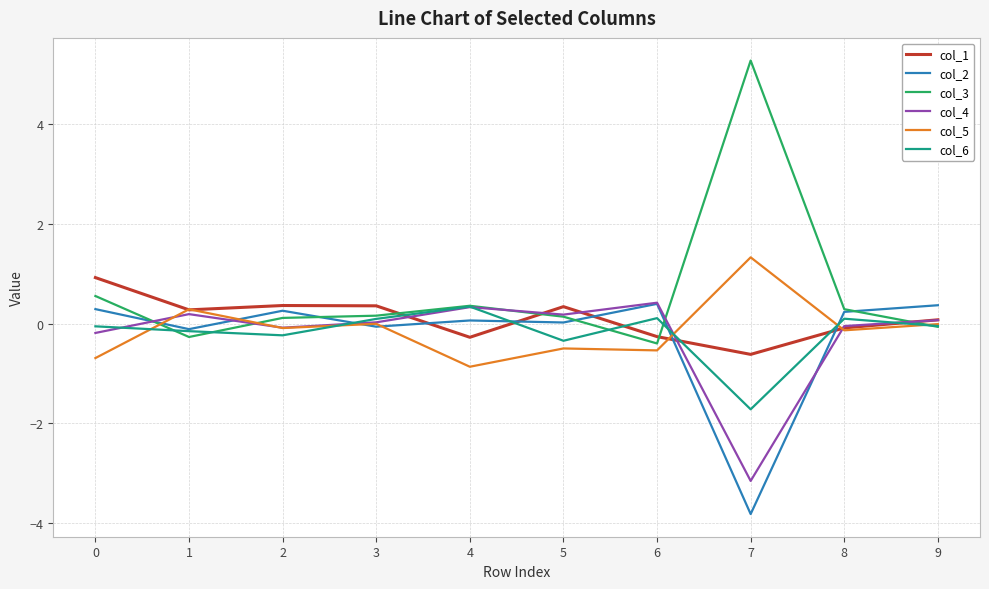

How many lines are shown in the chart?

6